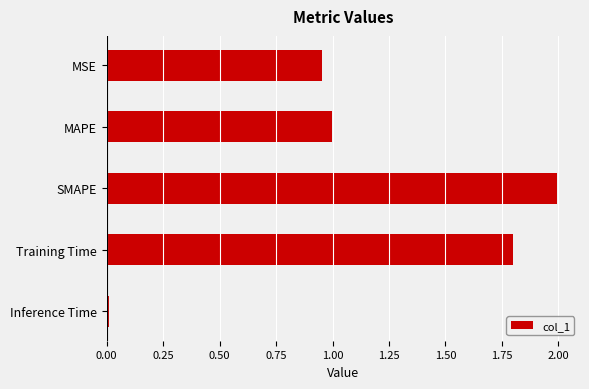

Does the chart contain any negative values?

No